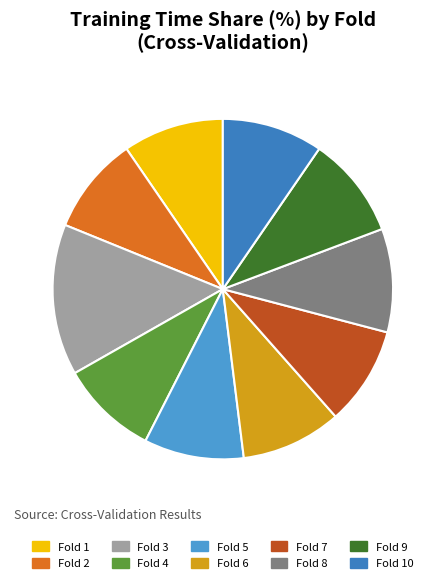

Is it true that Fold 5 is 9% of the pie?

True